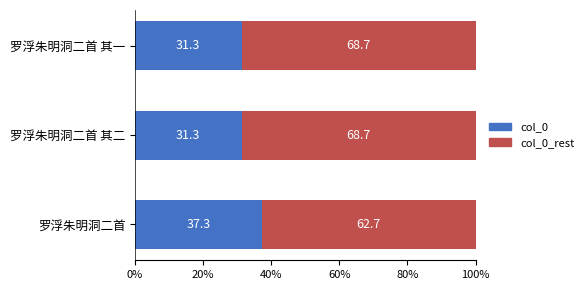

The value of col_0 at 罗浮朱明洞二首 其一 is 31.3. True or false?

True